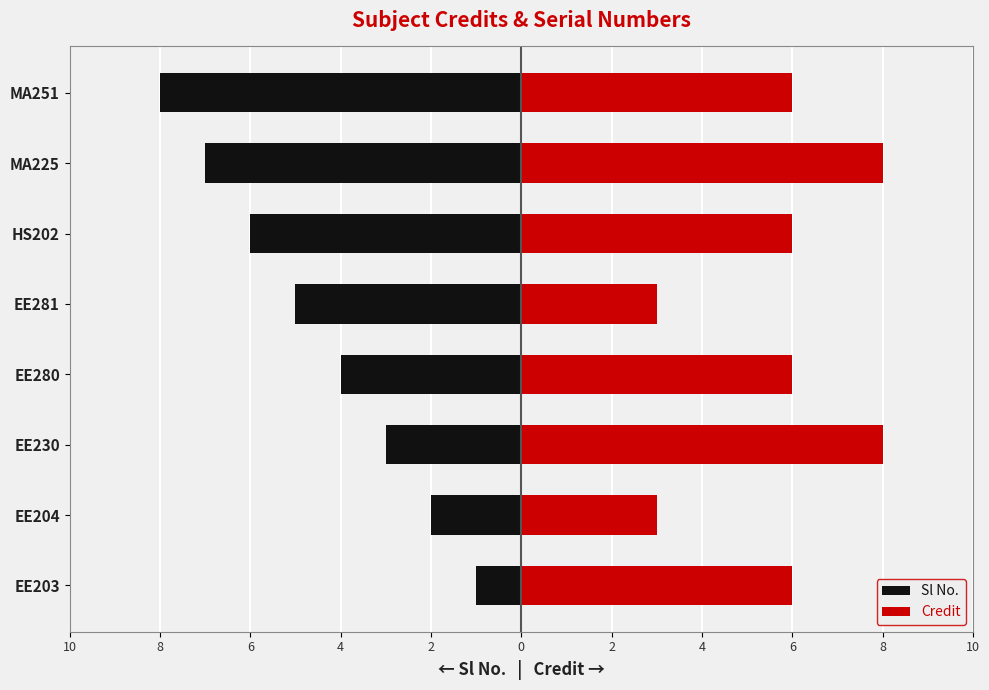

Does the chart contain stacked bars?

No